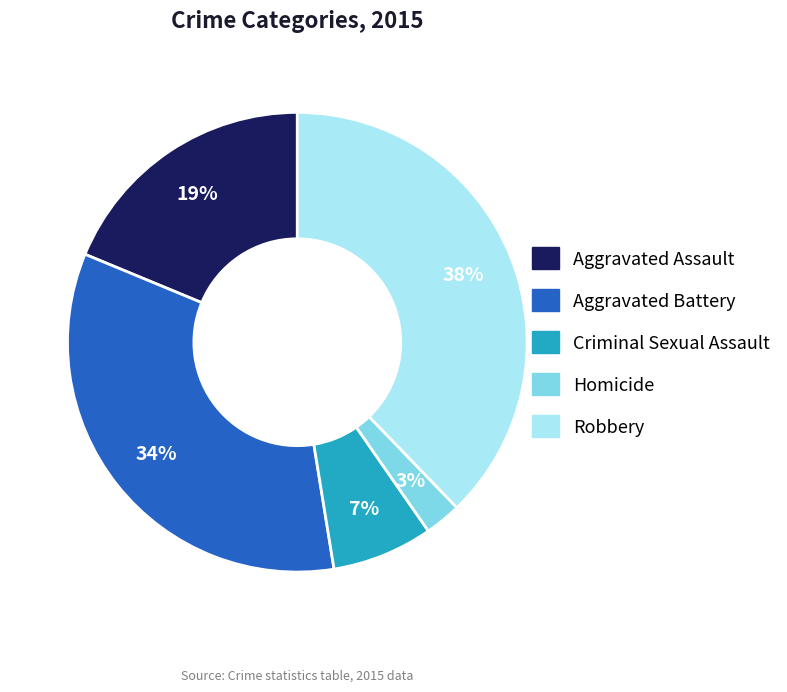

Does Homicide account for over 50% of the chart?

No